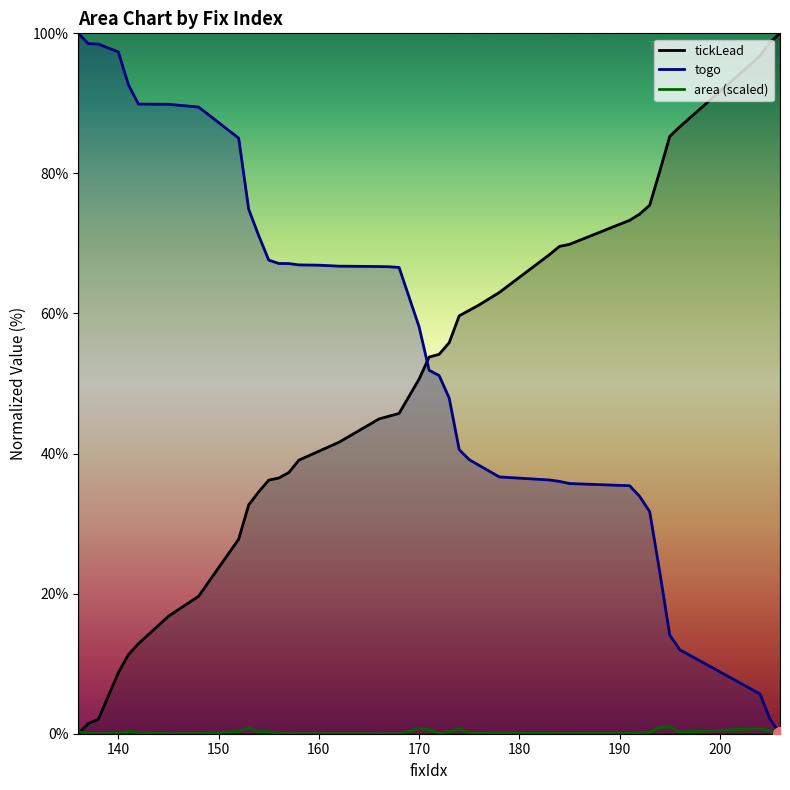

List the series in order of their peak value, lowest first.

area (scaled), tickLead, togo